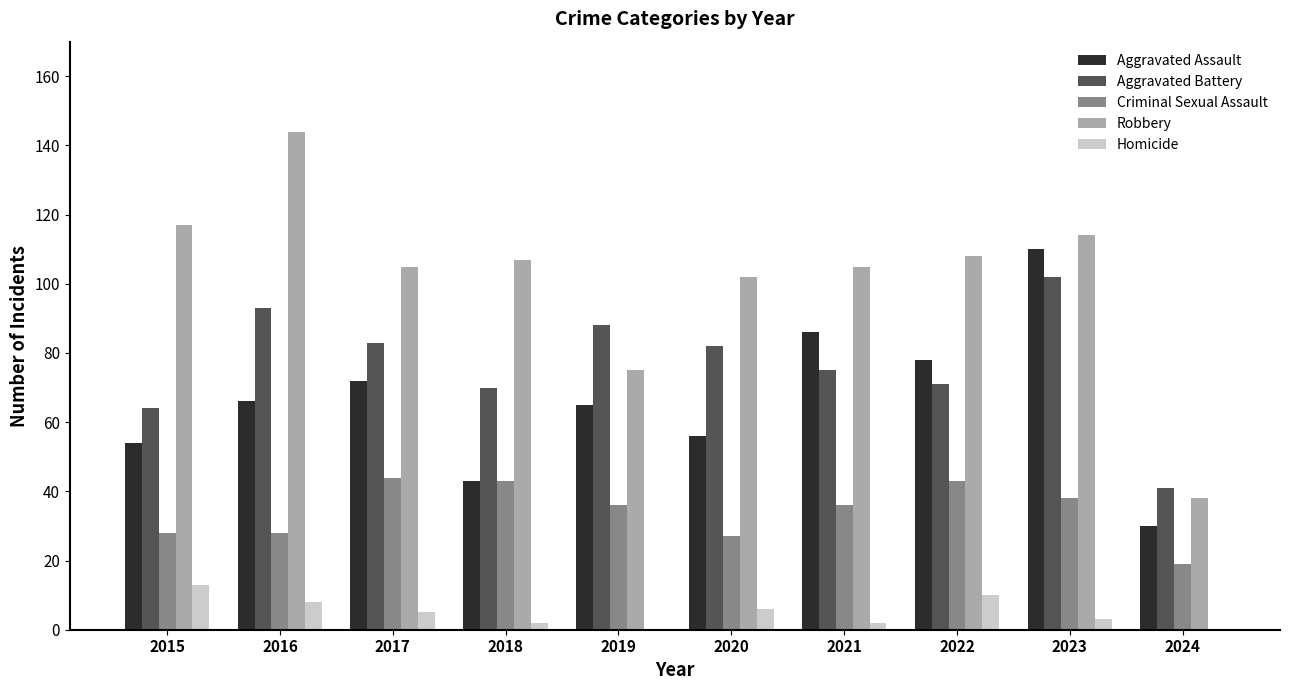

The Aggravated Assault series shows 73 at 2018. True or false?

False